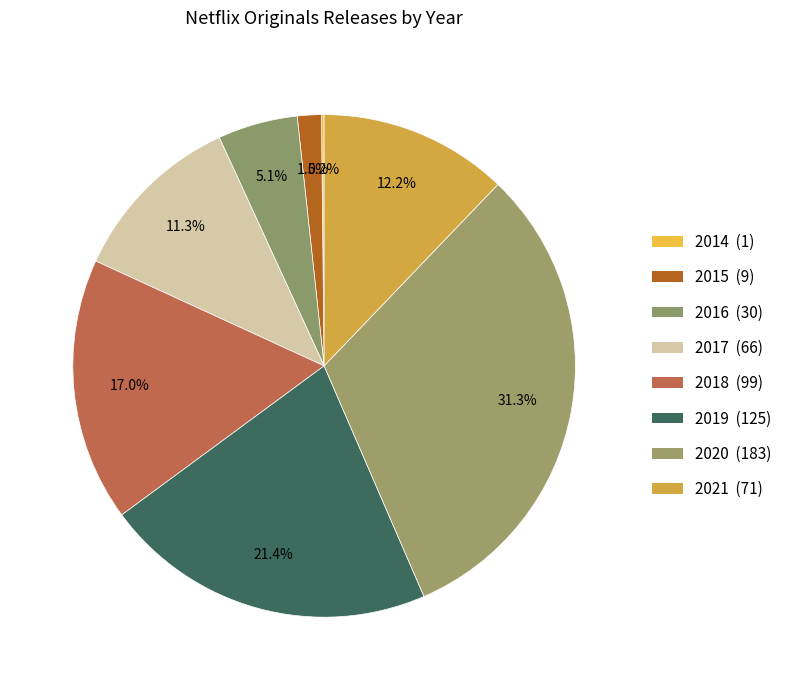

Which has a higher value, 2018 or 2016?

2018